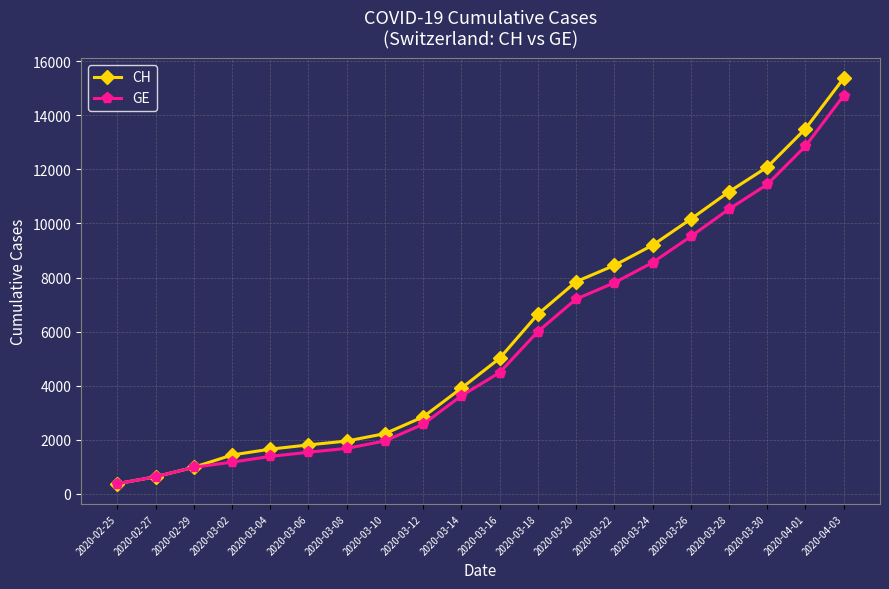

Rank the series at 2020-03-02 from lowest to highest value.

GE, CH